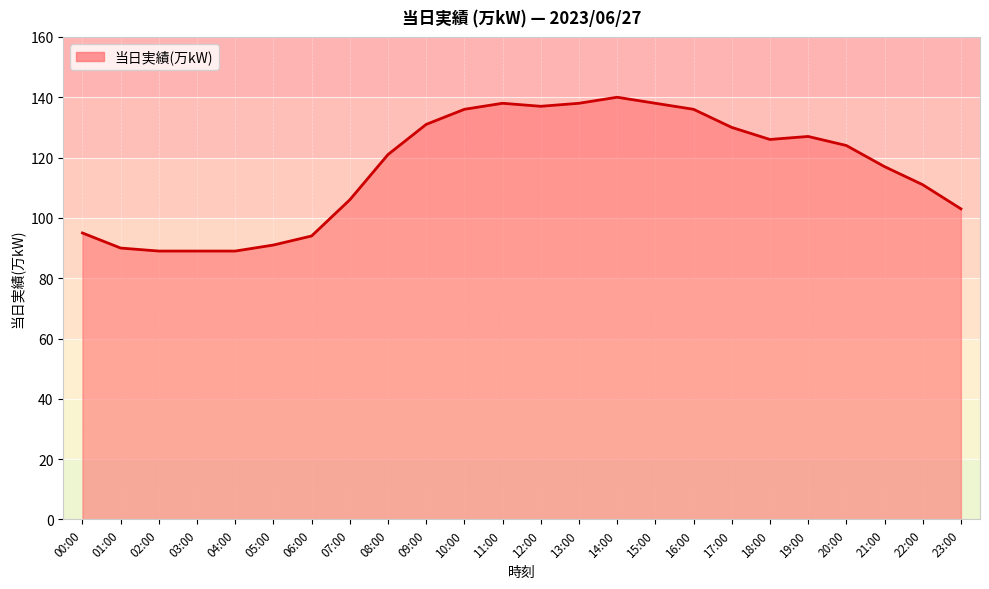

What is the difference between the second highest and second lowest values?

49